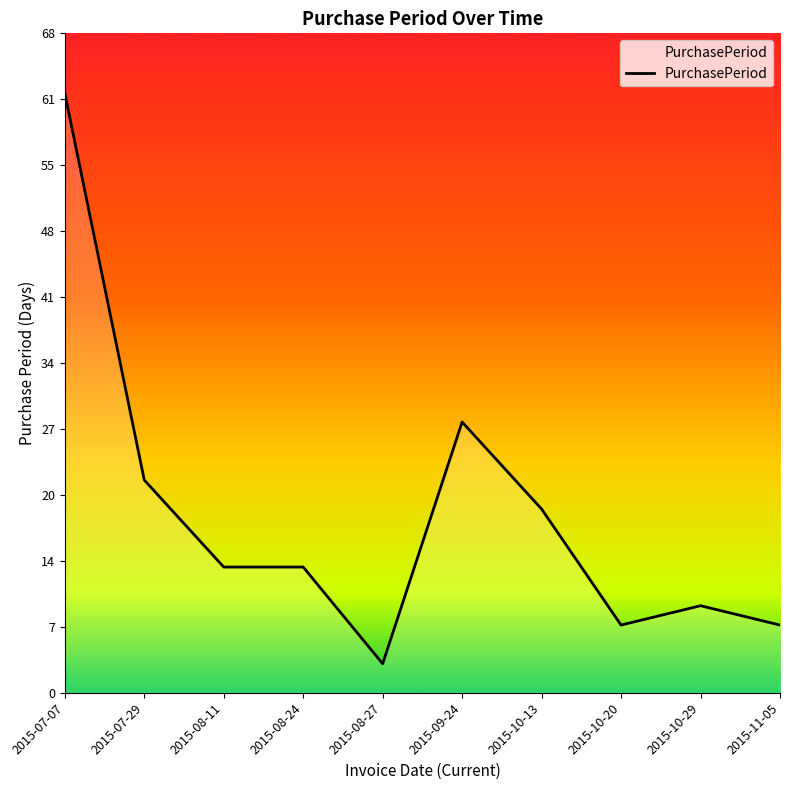

What position from the left is 2015-10-29?

9